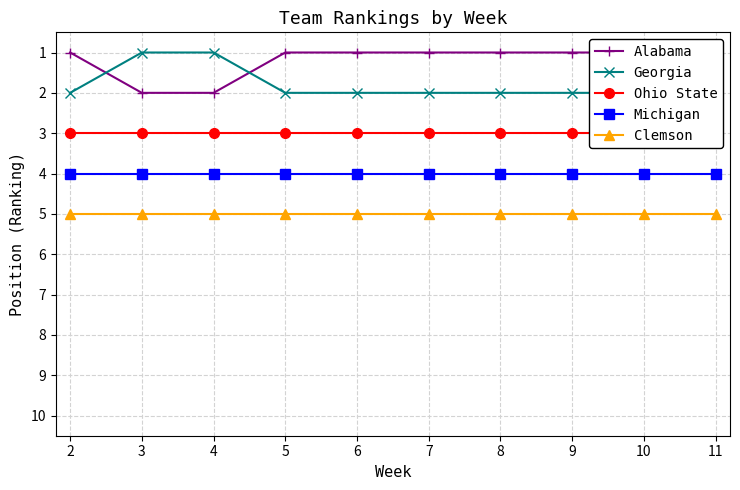

What is the value of the Alabama point at the 1st from the left?

1